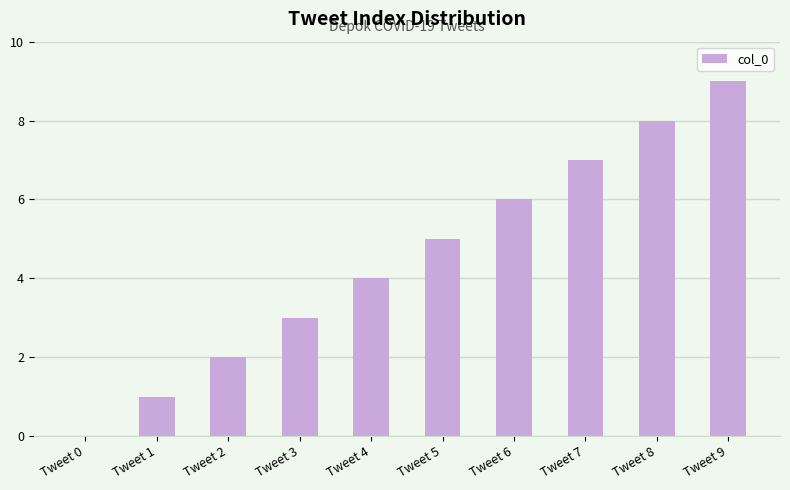

True or false: the data shows 3 at Tweet 3.

True